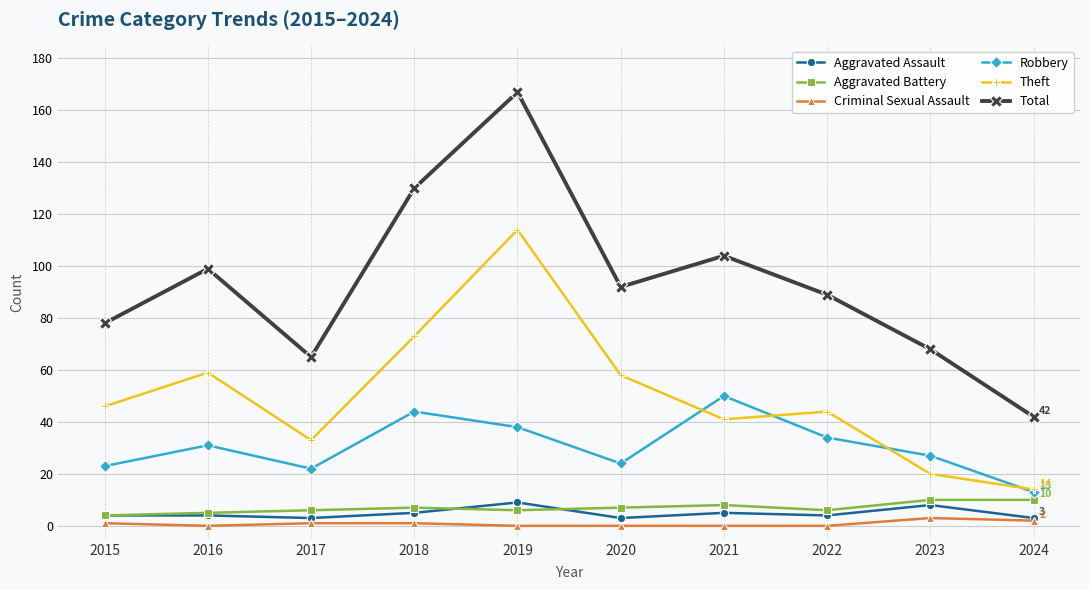

True or false: Robbery has a value of 11 at 2018.

False